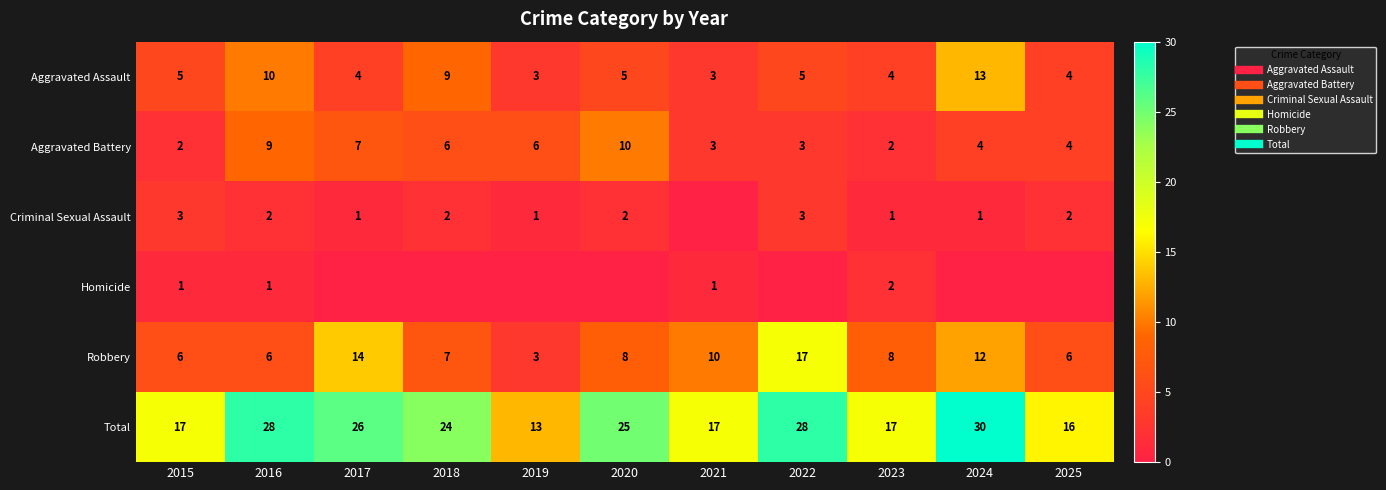

The Criminal Sexual Assault series shows 1 at 2020. True or false?

False